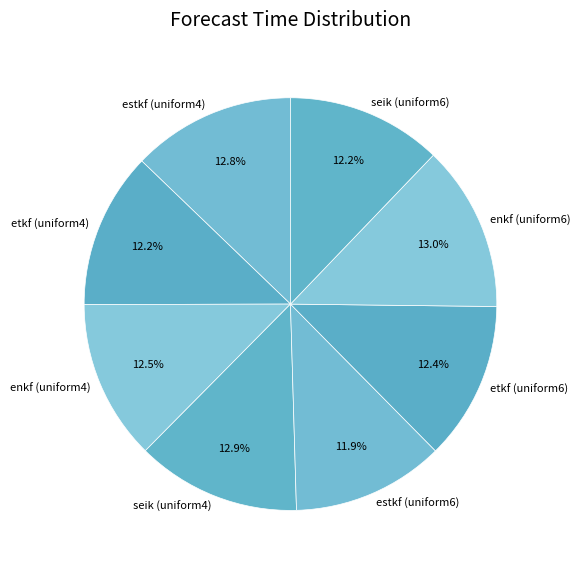

Does seik (uniform4) represent more than half of the total?

No